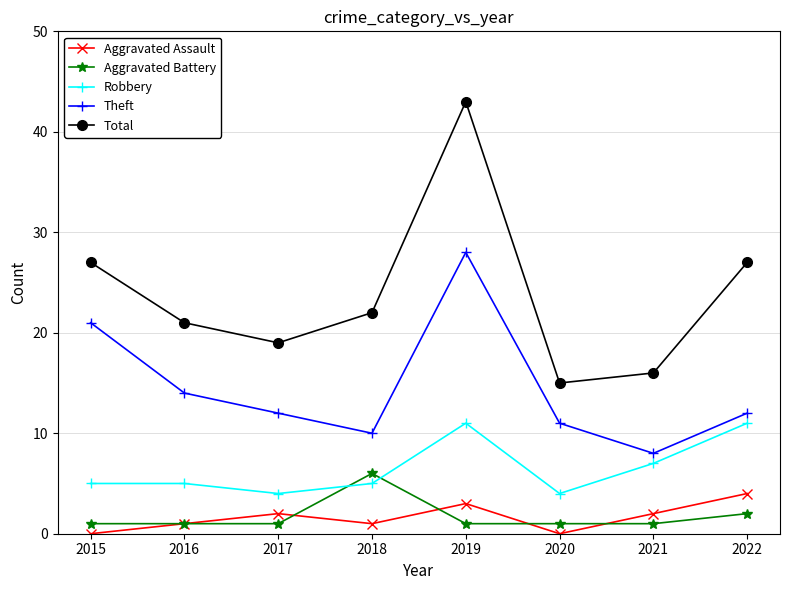

At which label is Robbery closest to 7?

2021